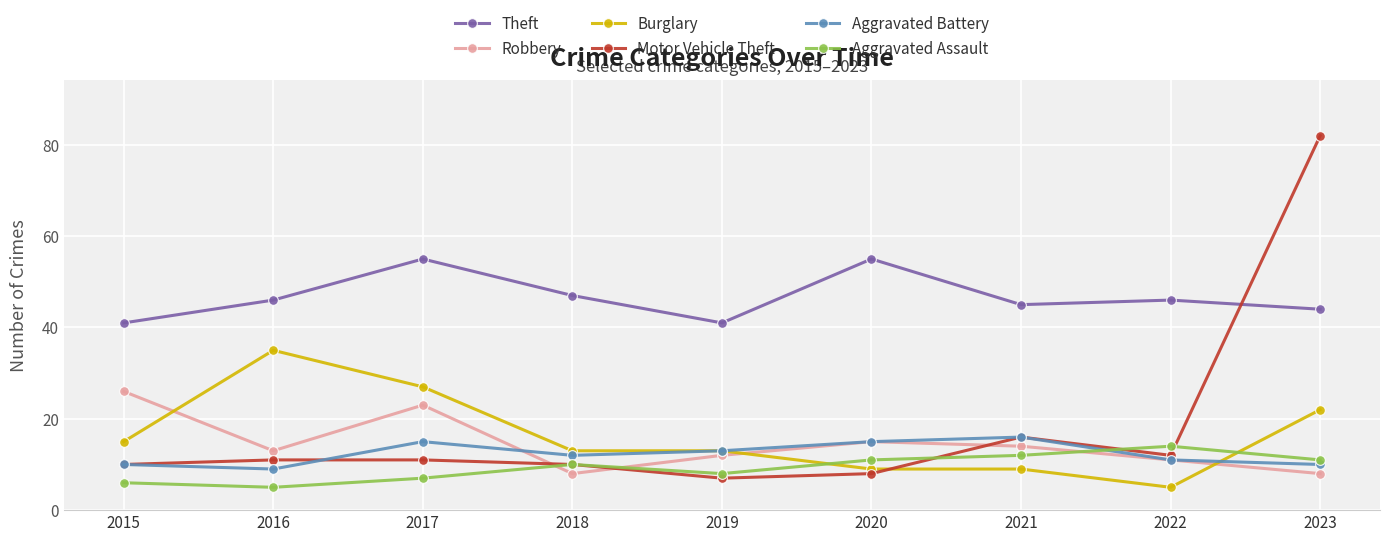

At which label is Motor Vehicle Theft closest to 44?

2021